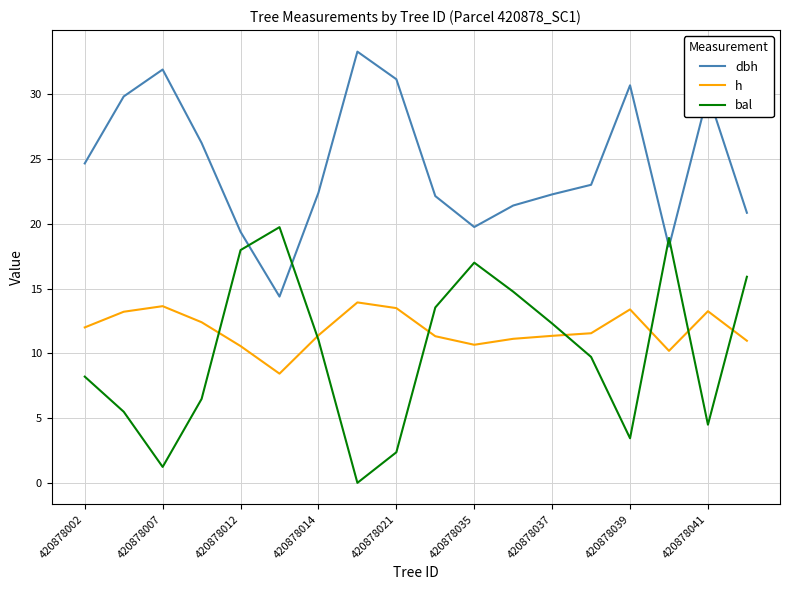

Rank the series by their maximum value, from lowest to highest.

h, bal, dbh